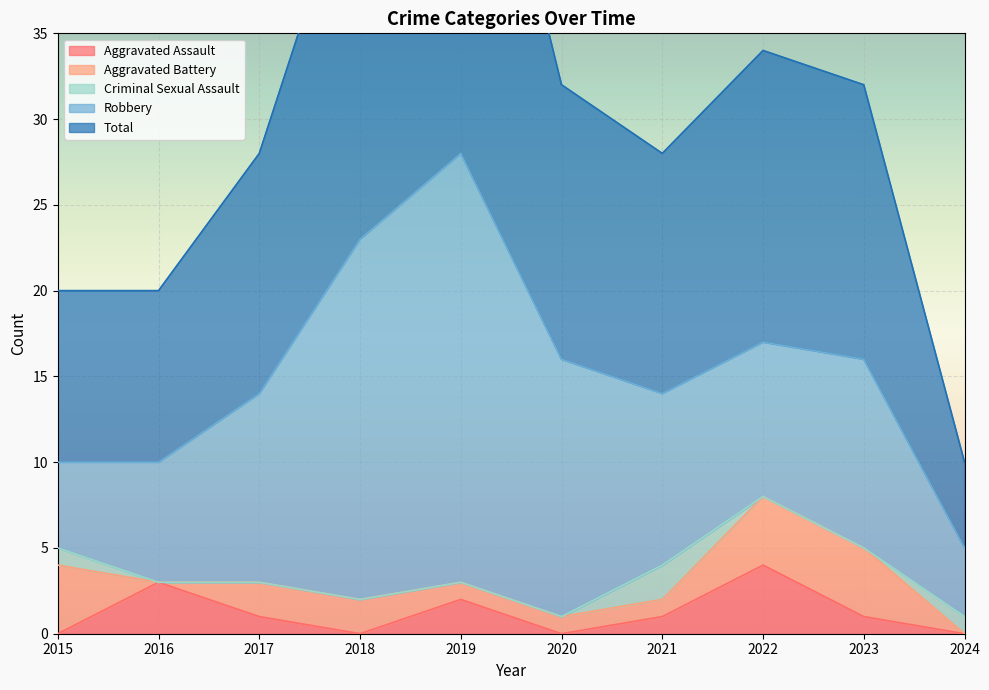

True or false: Aggravated Battery and Robbery cross at least once.

False